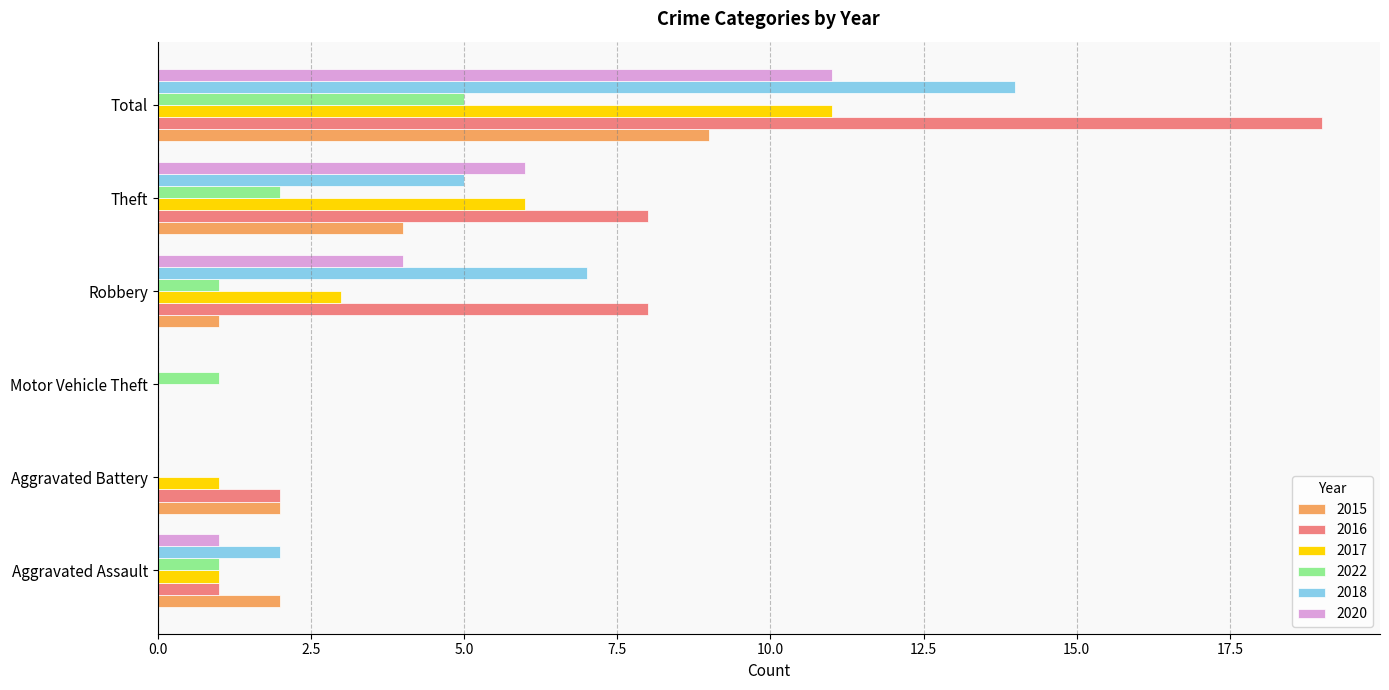

What is the spread (max minus min) of values at Aggravated Assault?

1